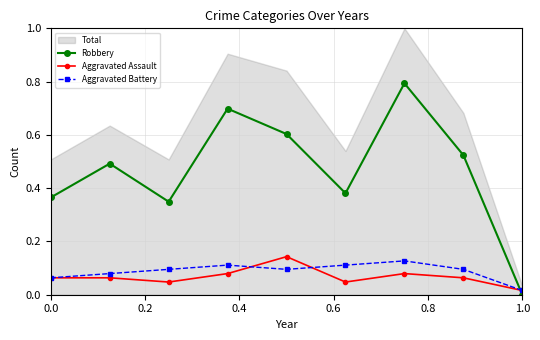

True or false: Aggravated Assault has a value of 0.0 at 0.0.

False